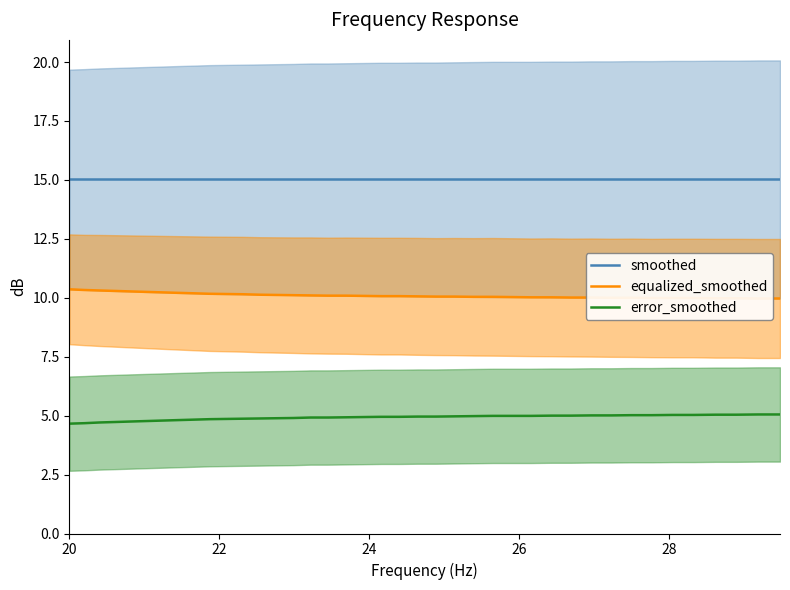

True or false: error_smoothed and equalized_smoothed intersect in this chart.

False